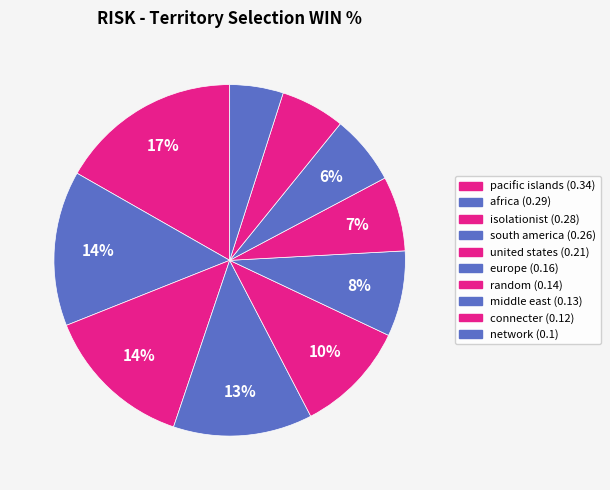

To the nearest percent, what percentage of the pie is connecter?

6%